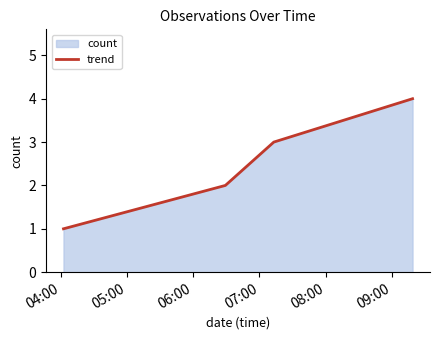

Reading right to left, transcribe all the data shown in this chart.

4	3	2	1